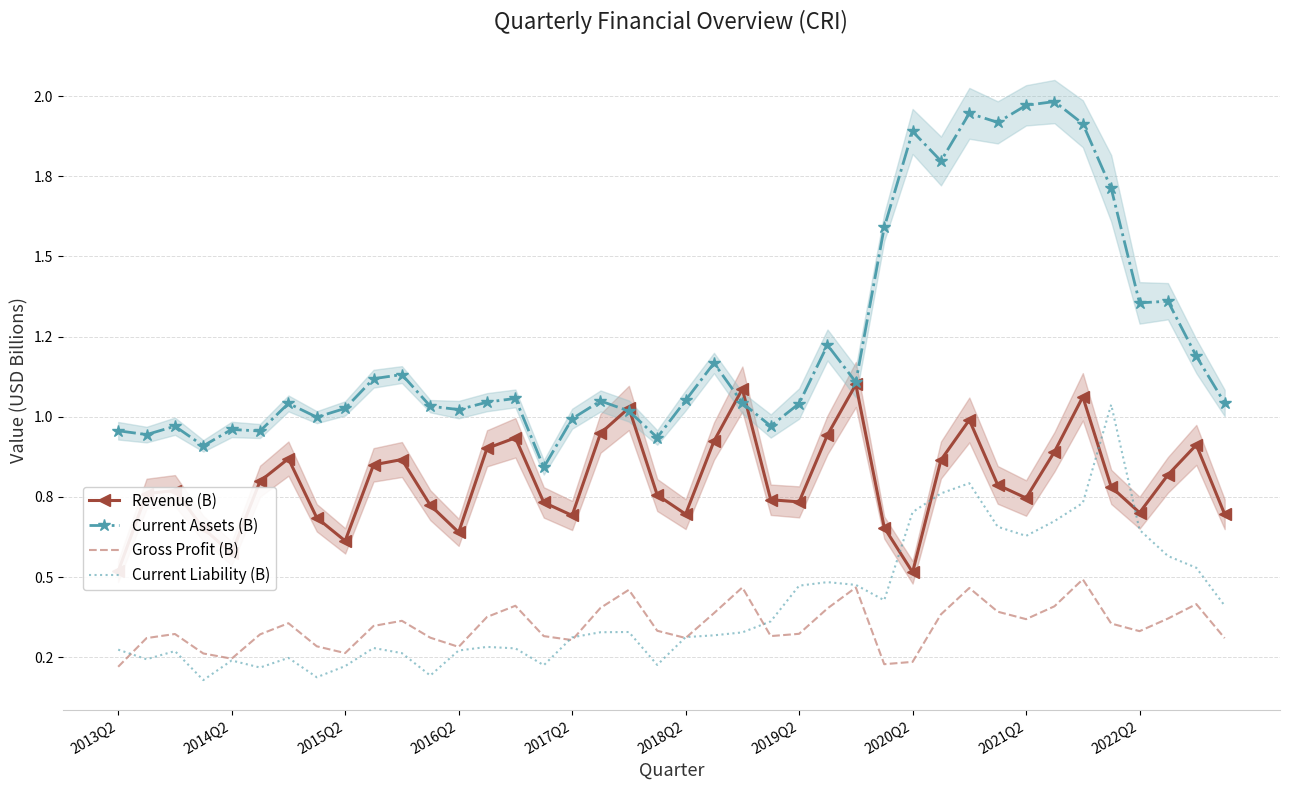

List the labels in order of Current Assets (B) value, smallest first.

15, 2016Q2, 19, 2014Q2, 2018Q2, 2013Q2, 2017Q2, 2015Q2, 23, 16, 2020Q2, 18, 12, 2021Q2, 11, 24, 2019Q2, 39, 22, 13, 17, 20, 14, 26, 2022Q2, 10, 21, 38, 25, 36, 37, 27, 35, 29, 28, 34, 31, 30, 32, 33